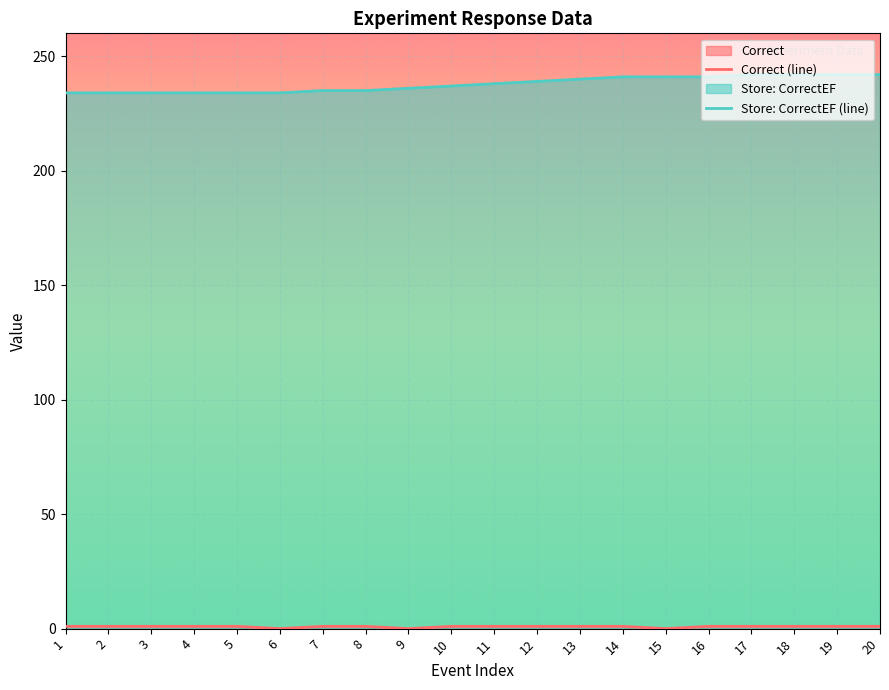

At which label is Correct (line) closest to 0?

6